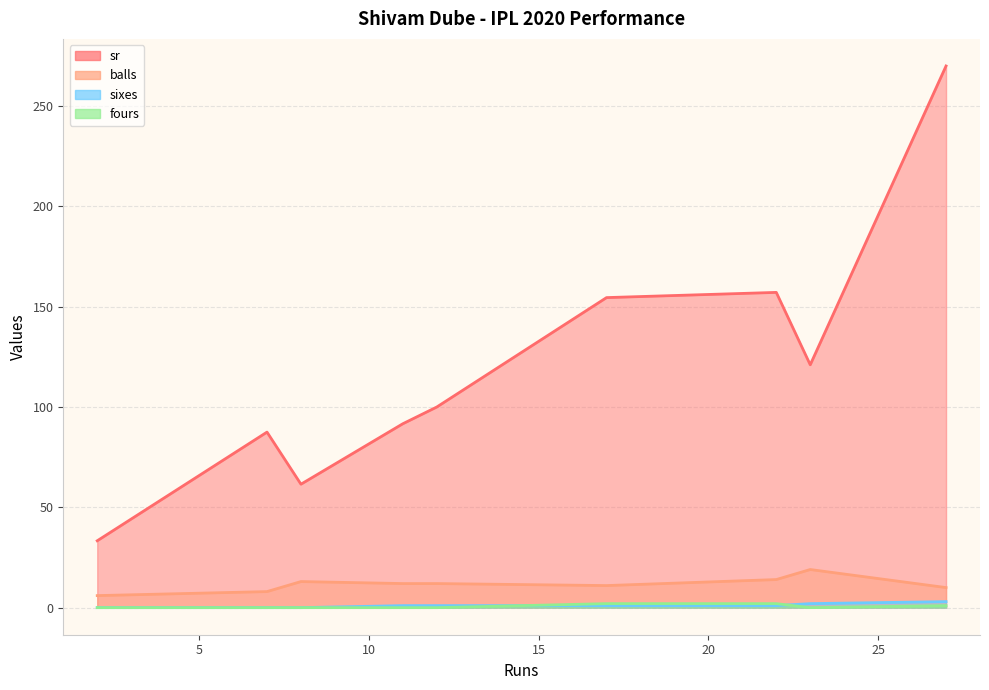

True or false: sr has more than 0 interior local peaks.

True